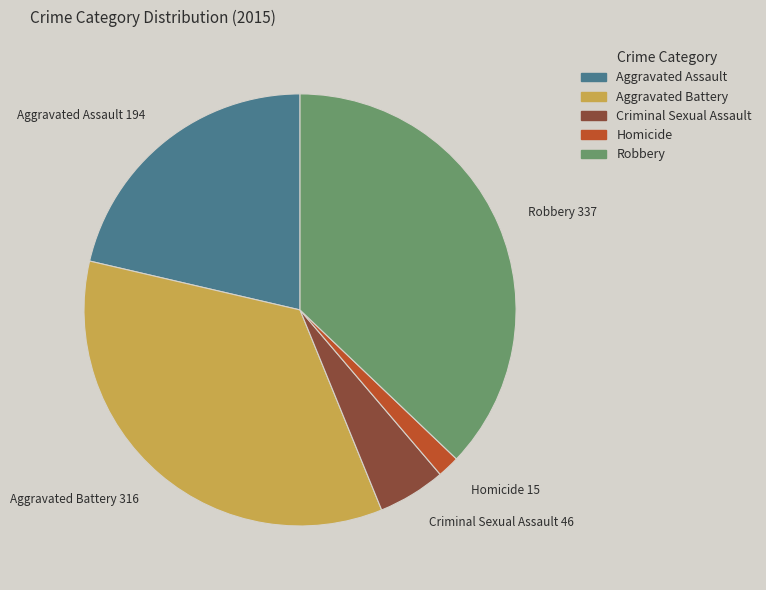

True or false: Criminal Sexual Assault accounts for 13% of the total.

False